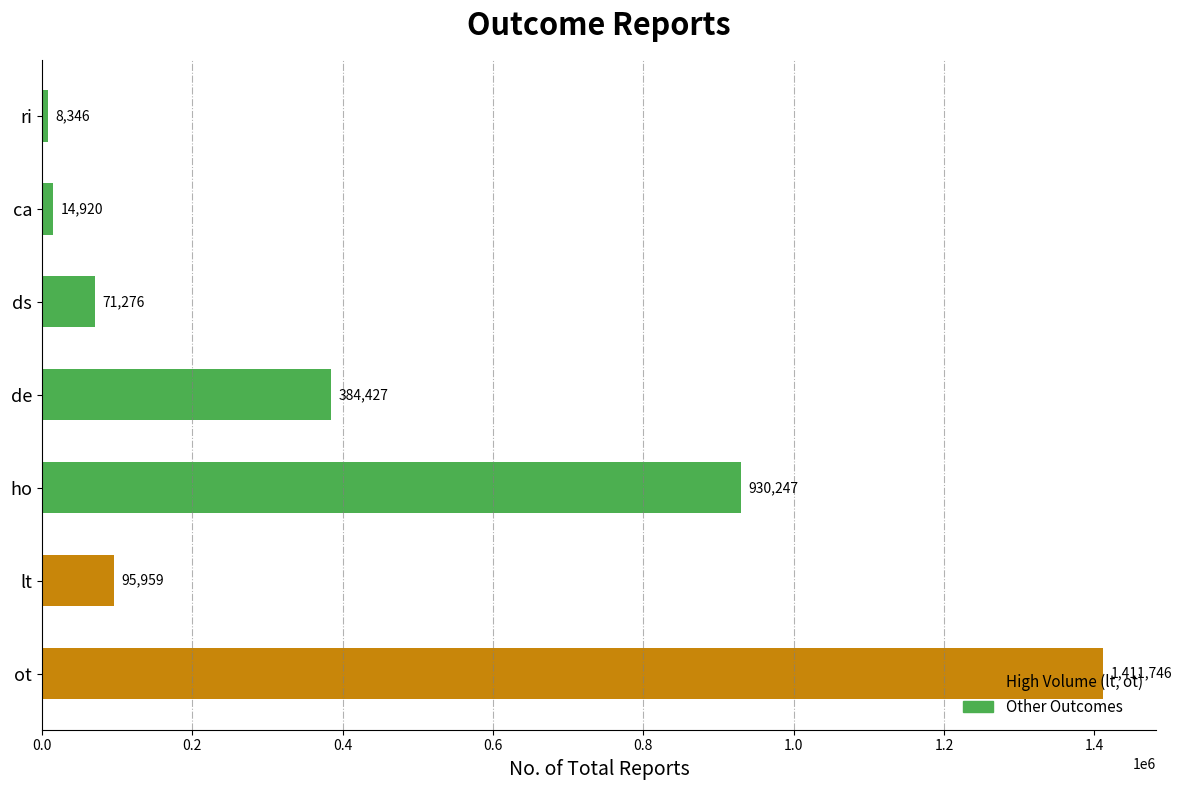

How many series are shown in this chart?

1